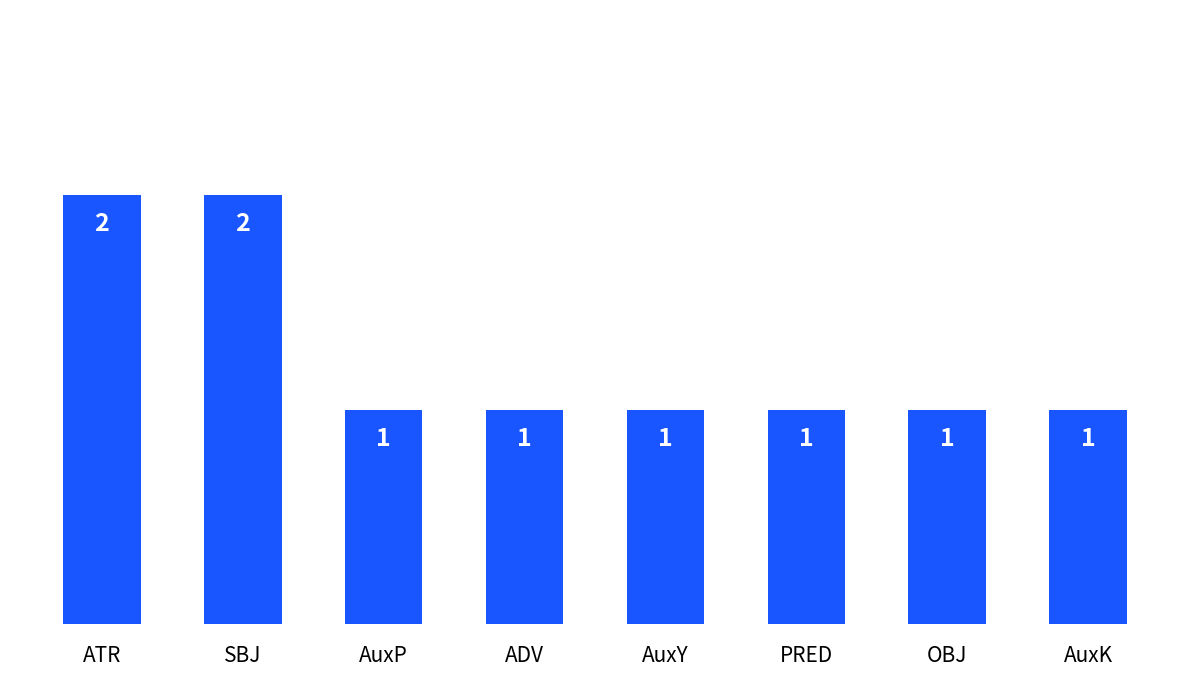

What value does the data have at AuxP?

1